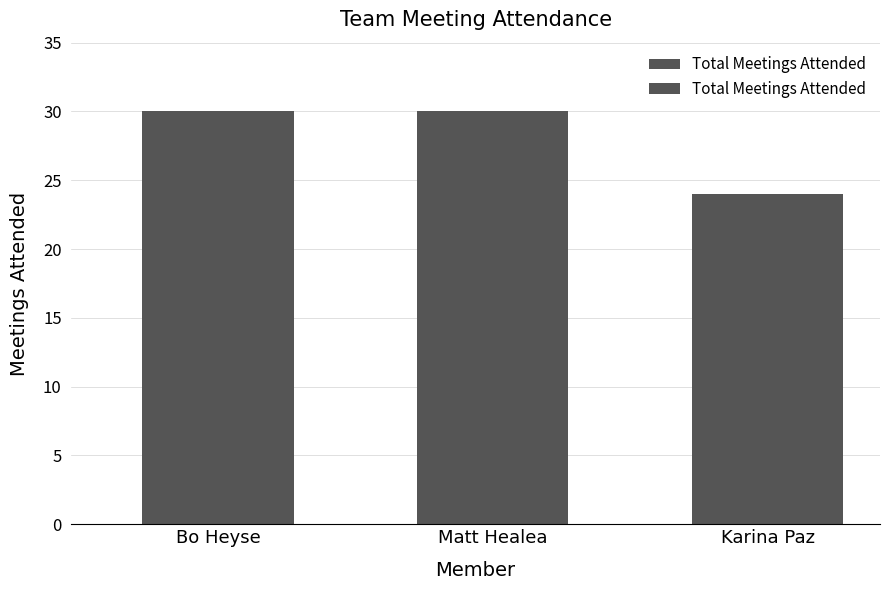

What is the greatest value displayed?

30